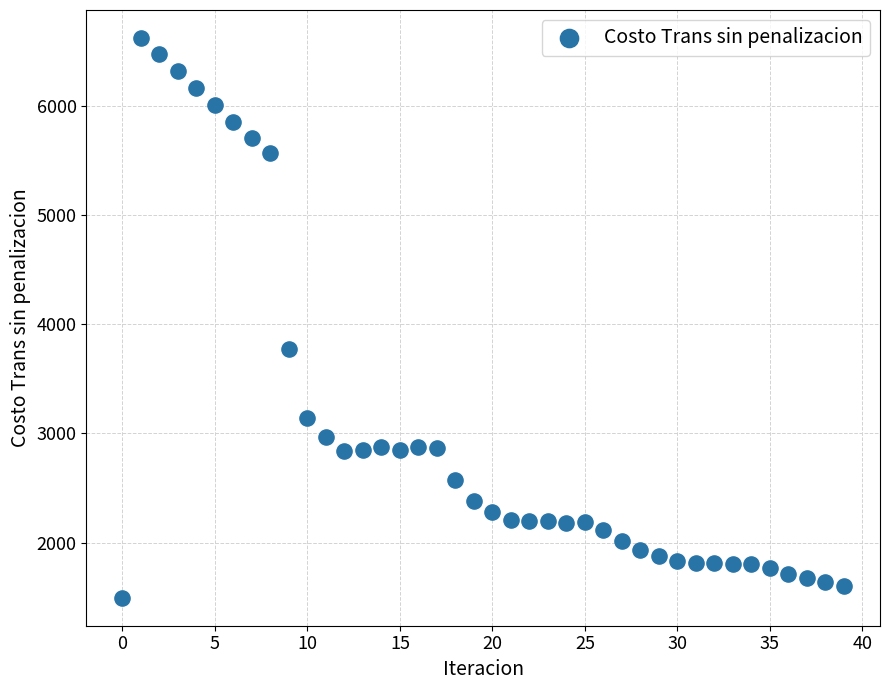

What Y value in the scatter plot is closest to 4058?

3773.5